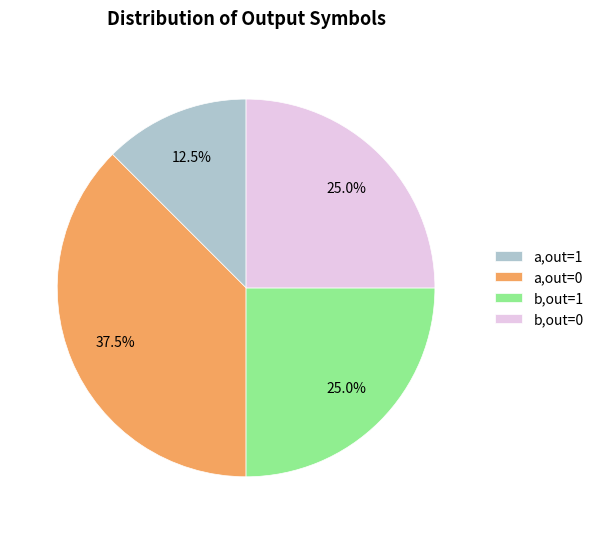

Approximately how many times larger is the value at b,out=0 compared to a,out=0?

0.7